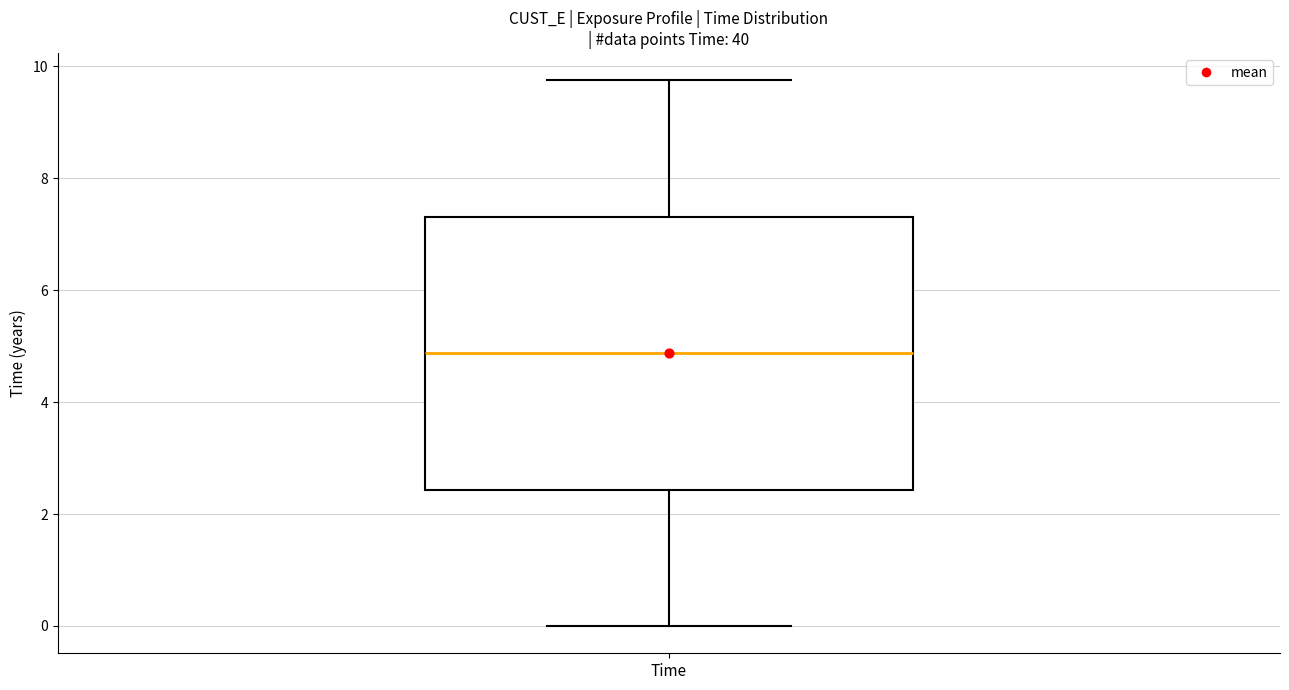

Where is the upper edge of the box for Time on the y-axis? The values are not printed on the chart, so give them approximately, as read against the axis.

7.4